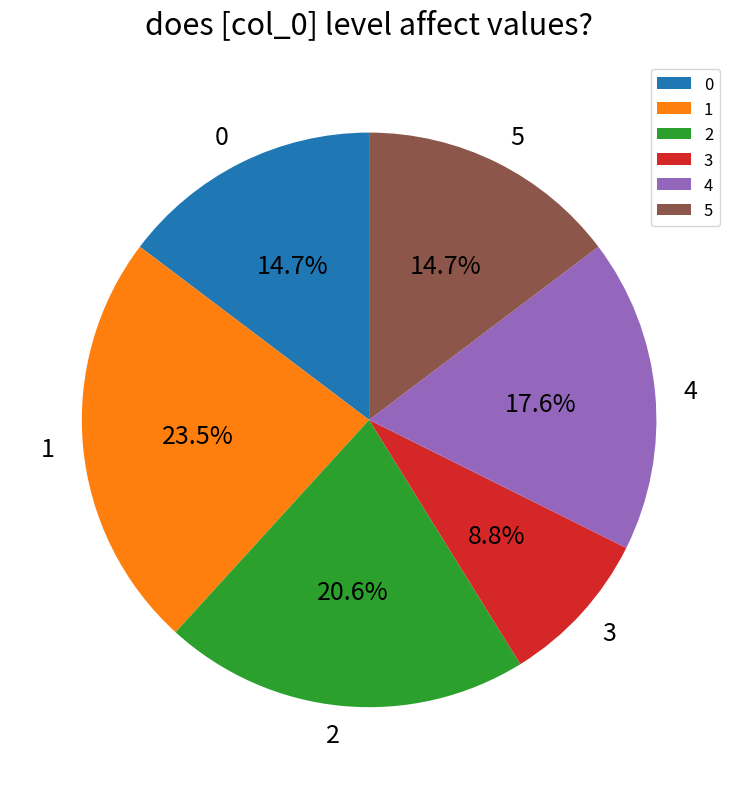

What is the ratio of the value at 0 to the value at 4?

0.8